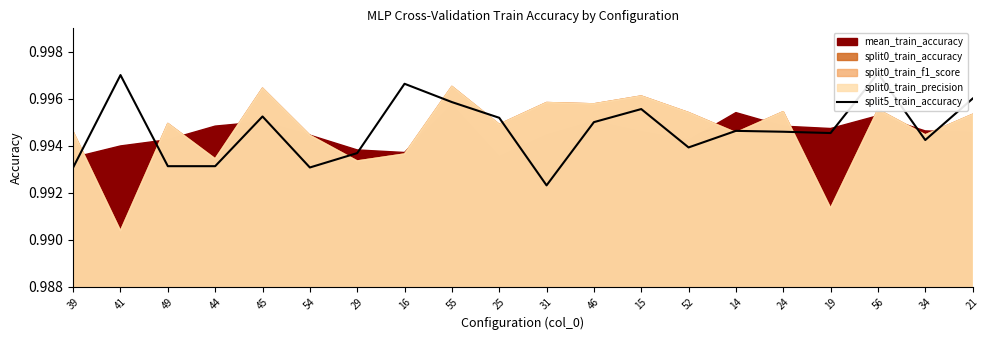

Read the value at 45.

1.0